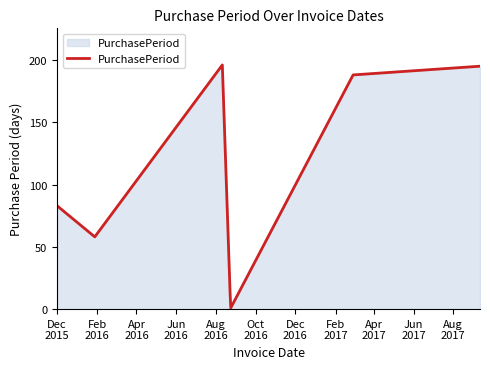

Count the number of categories in the chart.

7